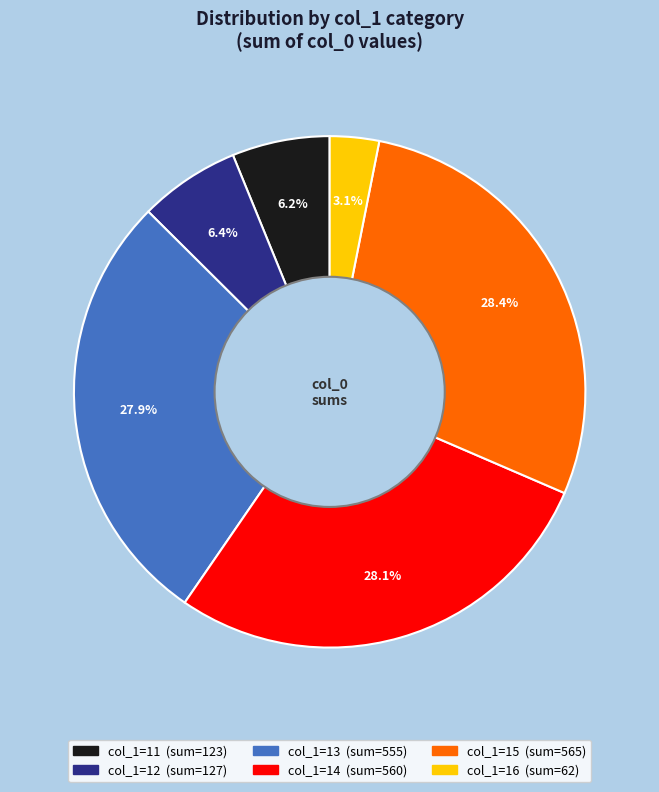

How many segments does this pie chart have?

6